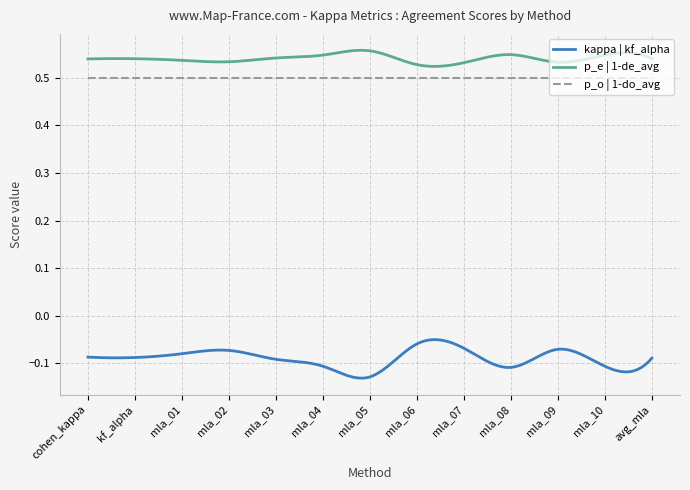

Does the chart display data point markers on the line(s)?

No